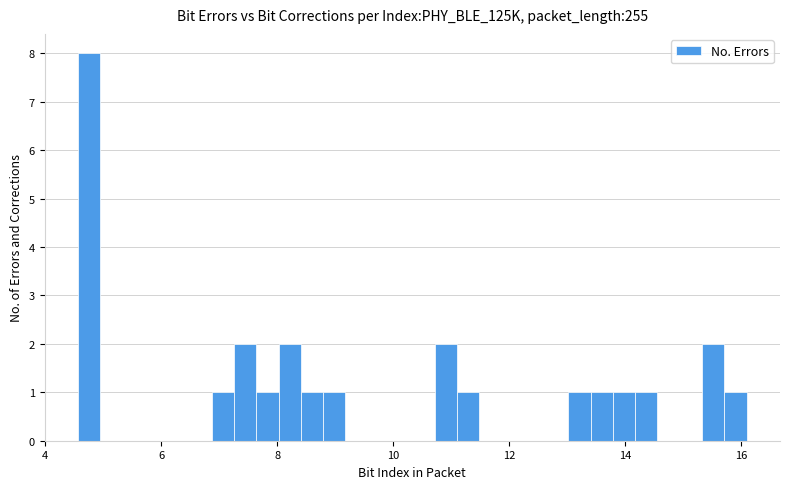

Read against the x-axis, roughly where is the centre of the tallest bar?

4.8